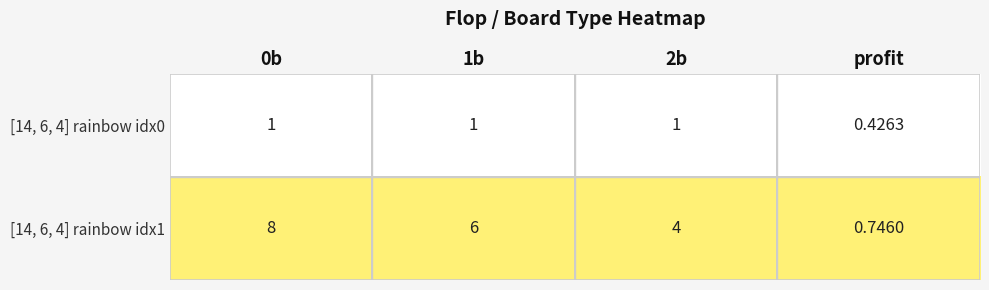

Which category has the lowest value across all series?

profit